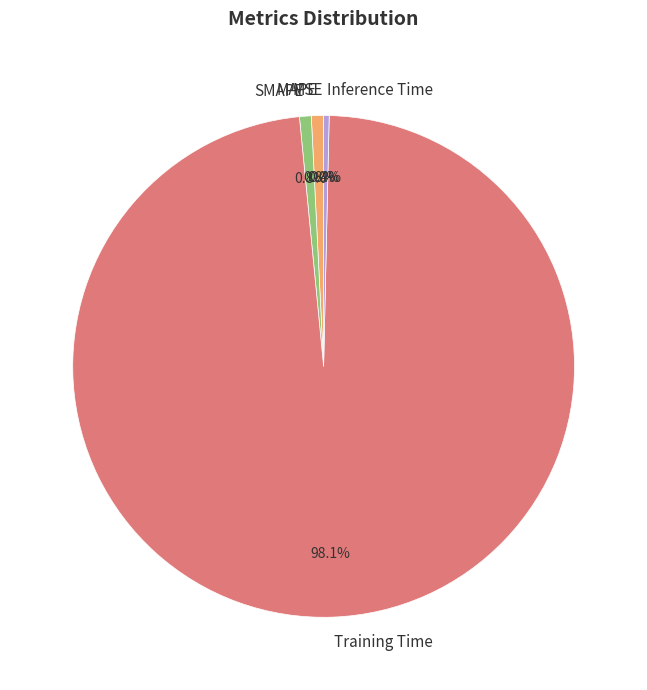

What percentage is the SMAPE slice, to the nearest percent?

1%